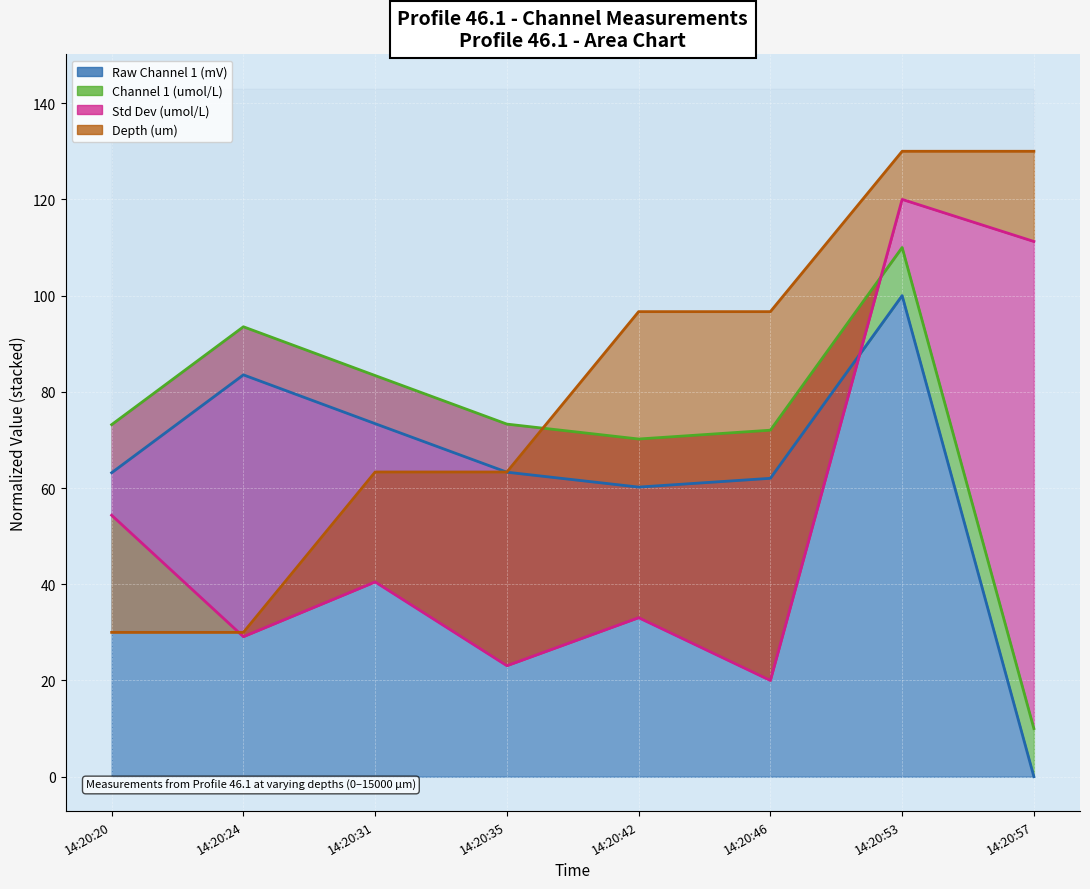

Read the Raw Channel 1 (mV) value at 14:20:53.

100.0